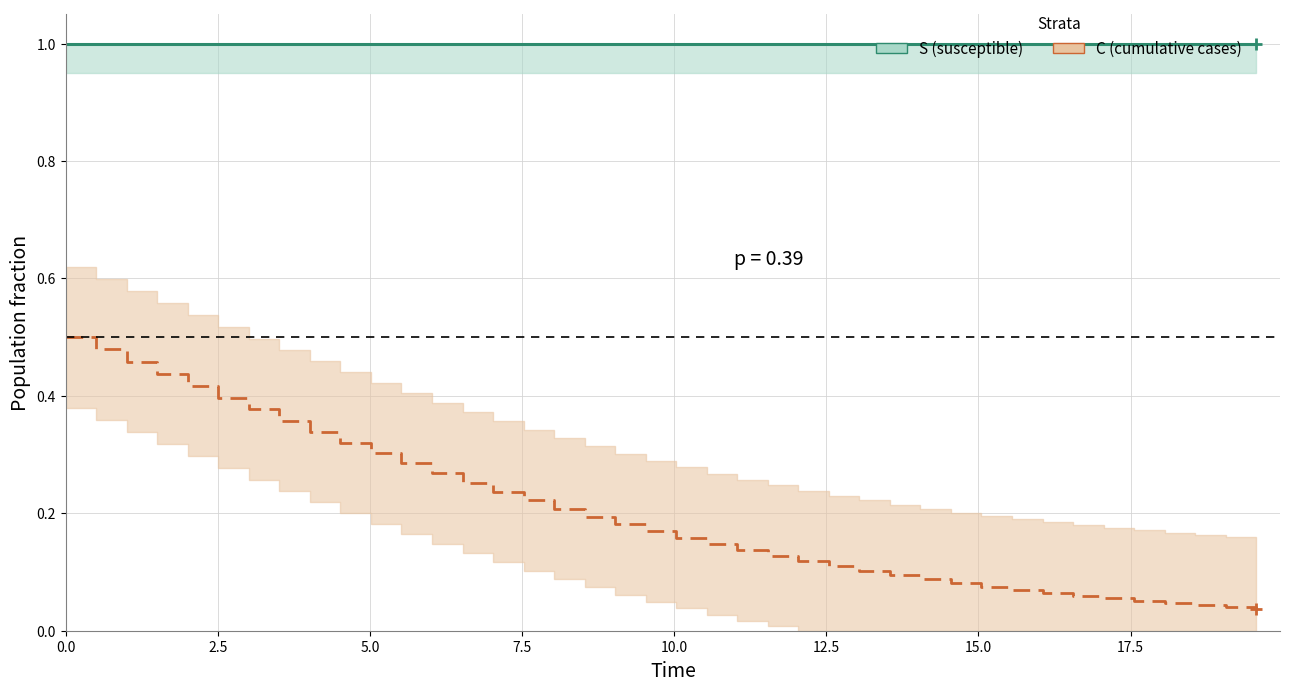

True or false: S (susceptible) has a value of 1.4 at 15.

False